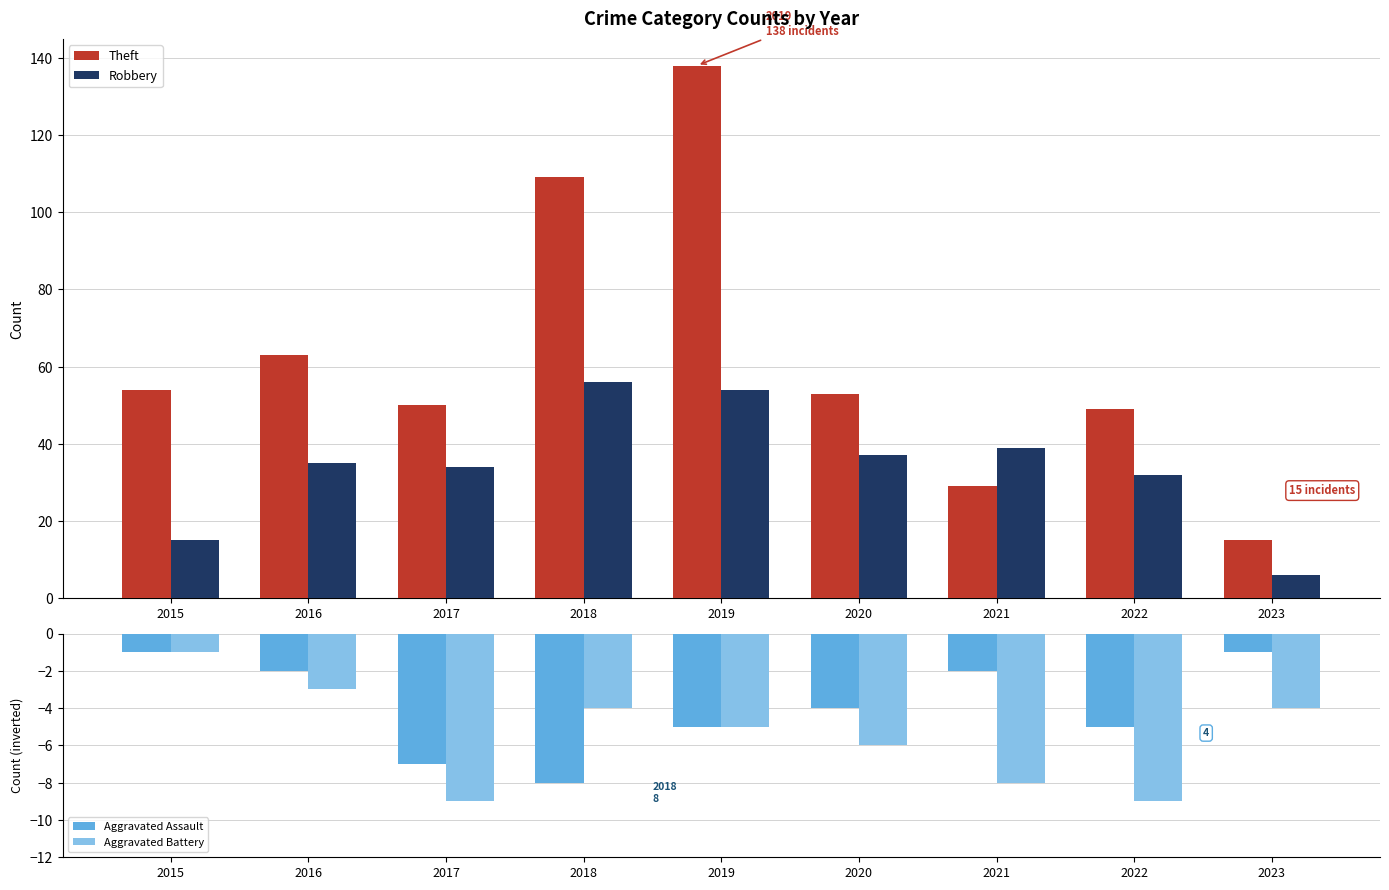

What is the minimum value shown in the chart?

-9